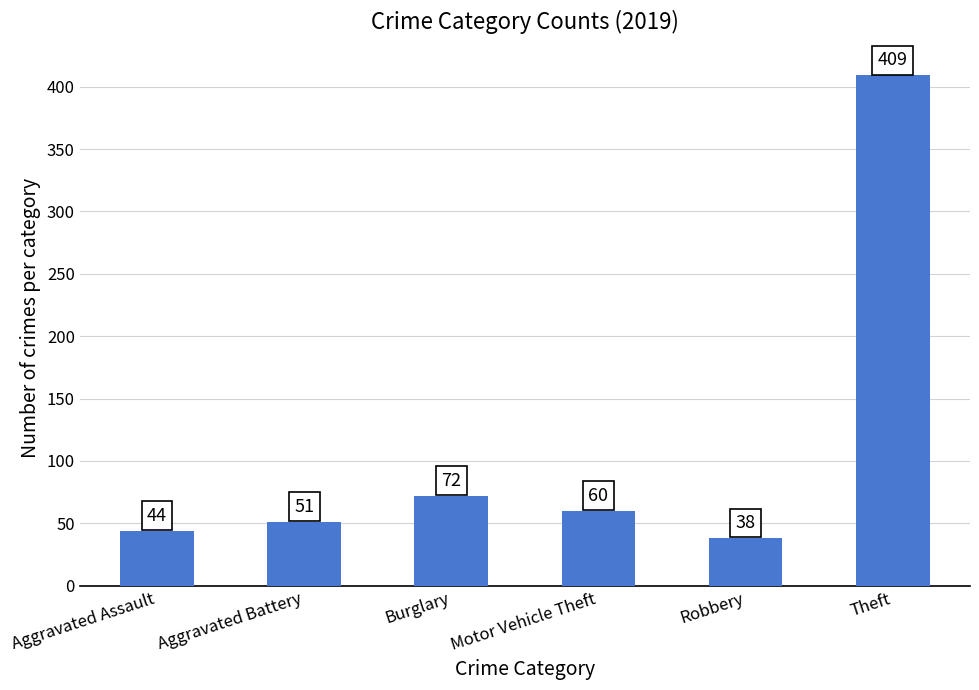

What is the average value?

112